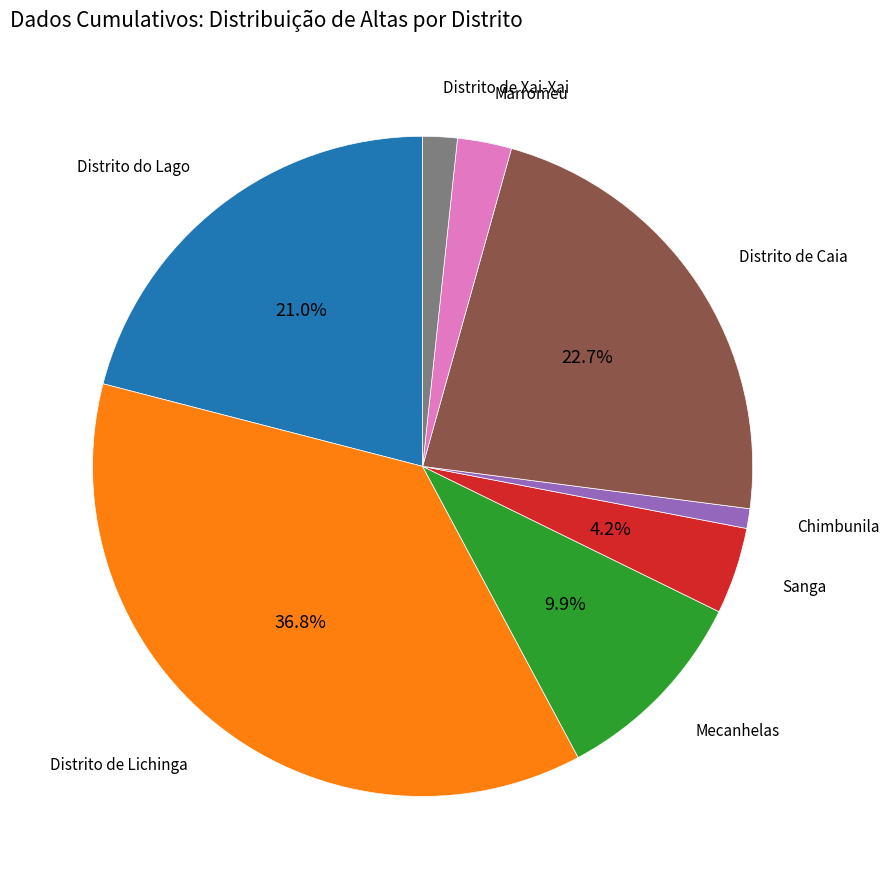

Is there a majority slice in this chart?

No